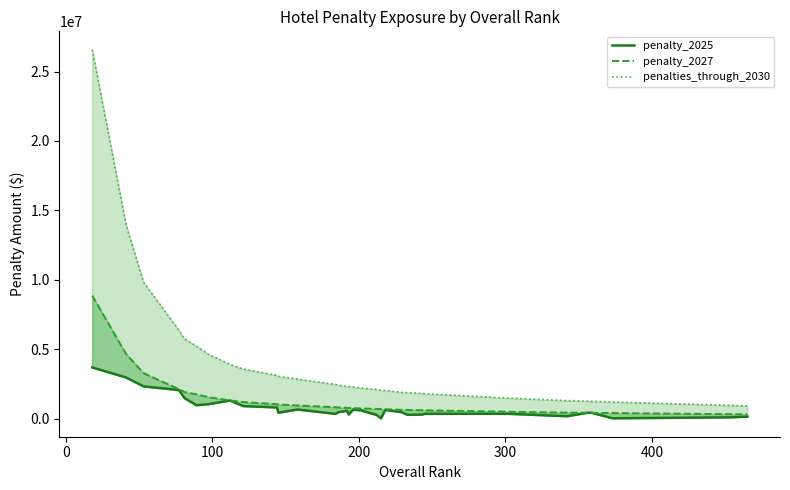

Which series has the widest spread of values?

penalties_through_2030